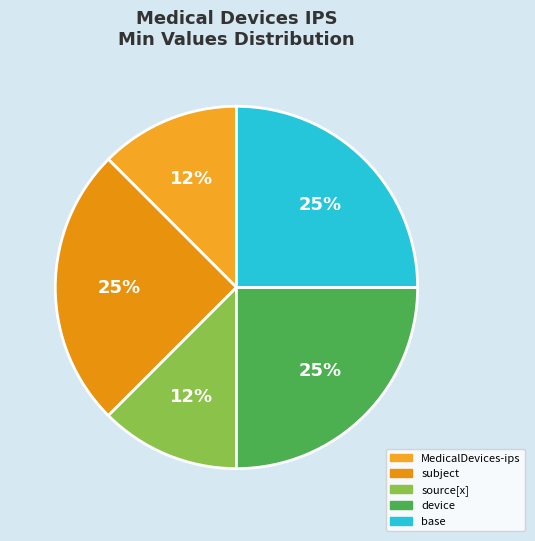

Is there any slice that represents more than half of the pie?

No